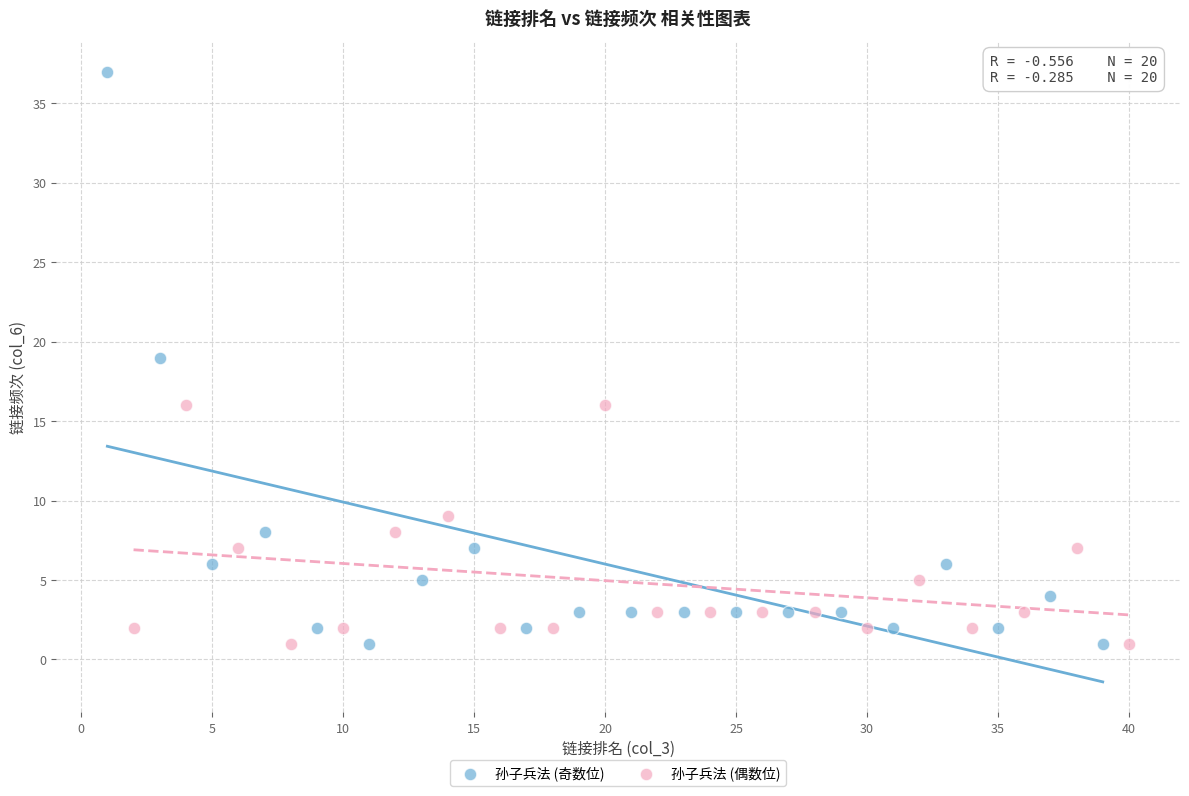

Which series contains the highest Y value?

孙子兵法 (奇数位)